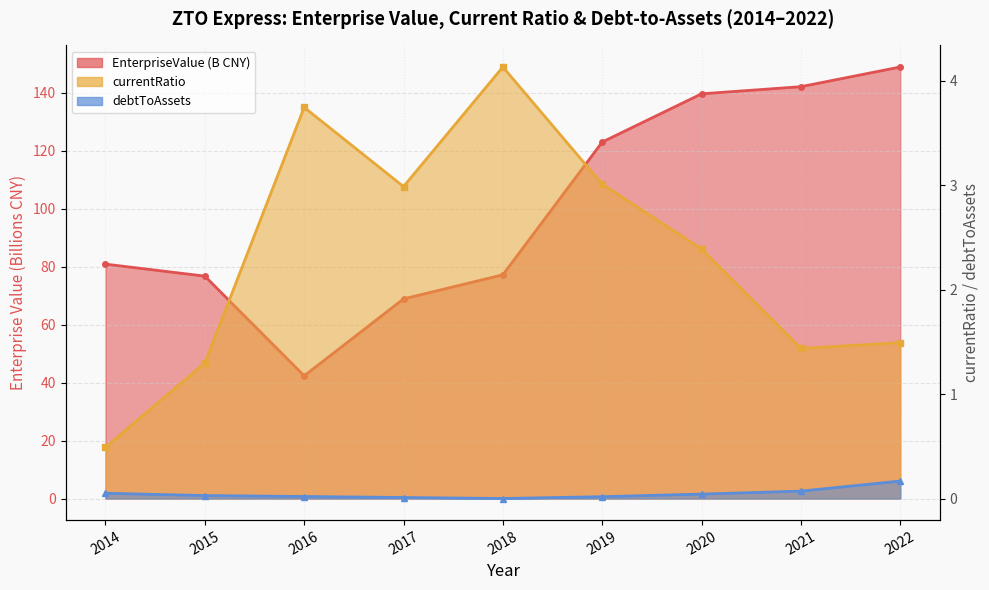

How many interior local peaks does the currentRatio series have?

2